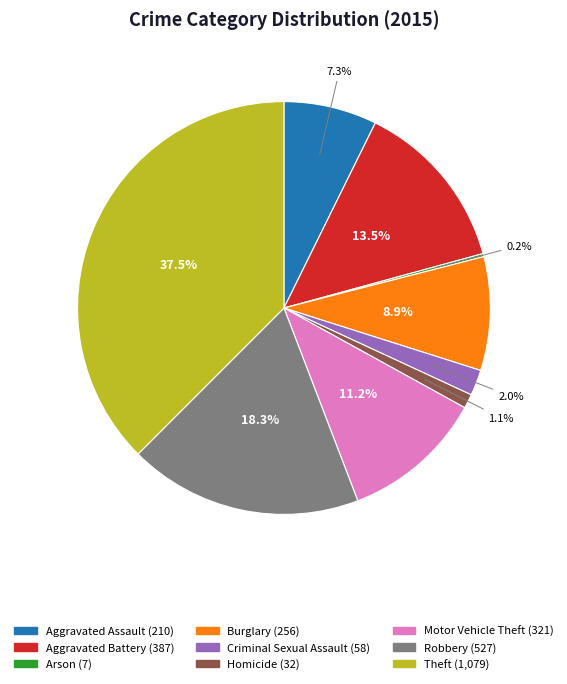

How much of the chart is everything except Criminal Sexual Assault?

98.0%